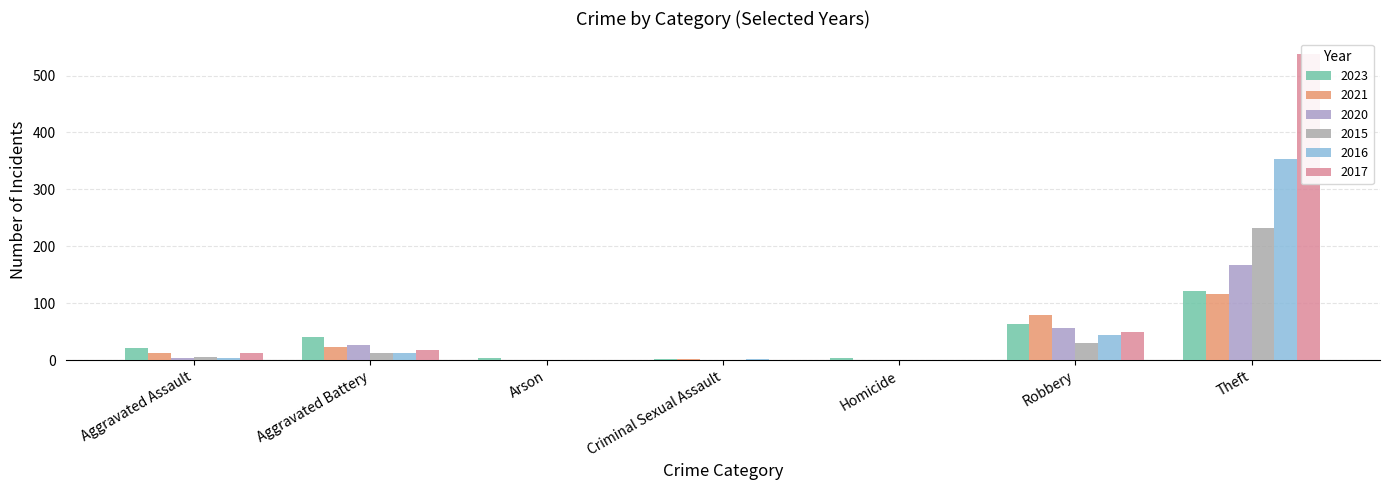

What position from the left is Arson?

3